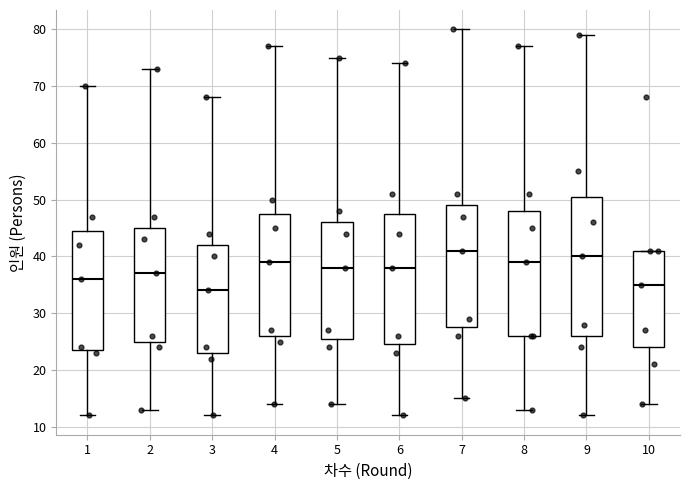

Reading left to right, transcribe this box plot: for each box, give where its median line is, the range the box spans, and where its two whiskers end, as read against the y-axis. The values are not printed on the chart, so give them approximately, as read against the axis.

1: median 36, box 24 to 45, whiskers 12 to 70
2: median 37, box 25 to 45, whiskers 13 to 73
3: median 34, box 23 to 42, whiskers 12 to 68
4: median 39, box 26 to 48, whiskers 14 to 77
5: median 38, box 26 to 46, whiskers 14 to 75
6: median 38, box 25 to 48, whiskers 12 to 74
7: median 41, box 28 to 49, whiskers 15 to 80
8: median 39, box 26 to 48, whiskers 13 to 77
9: median 40, box 26 to 51, whiskers 12 to 79
10: median 35, box 24 to 41, whiskers 14 to 41